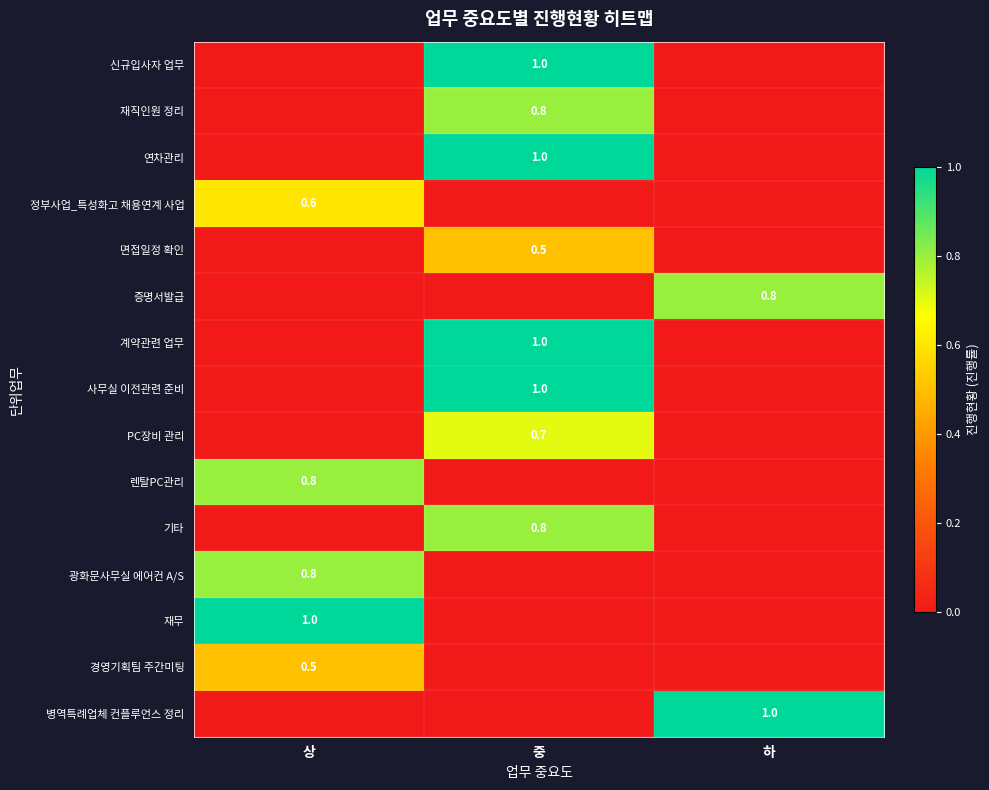

Between 상 and 하, which is larger?

상